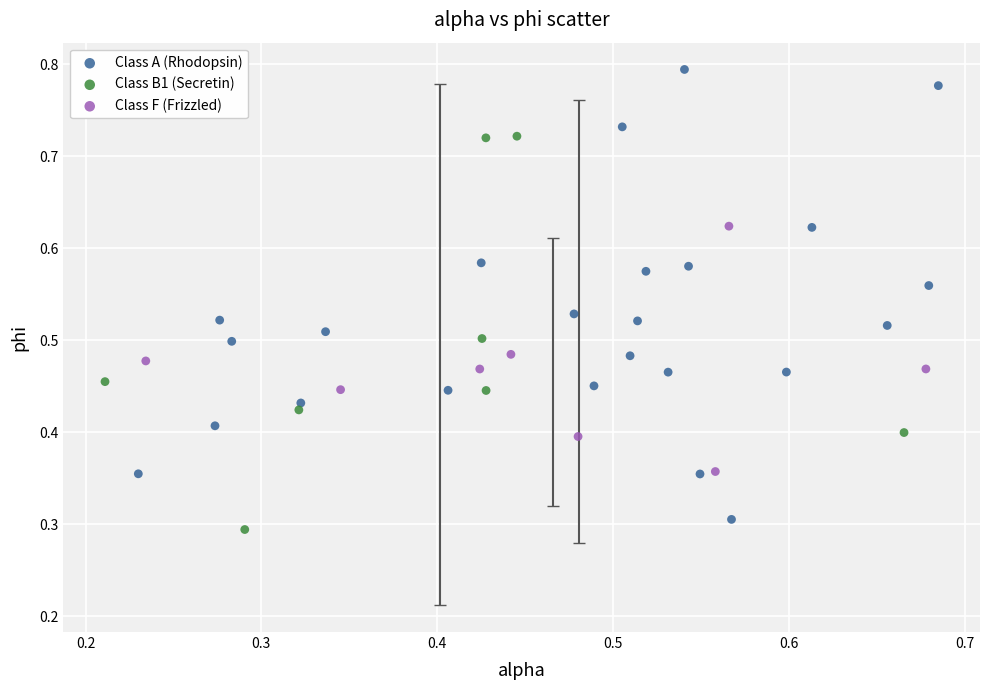

What are all the series names shown in the legend?

Class A (Rhodopsin), Class B1 (Secretin), Class F (Frizzled)